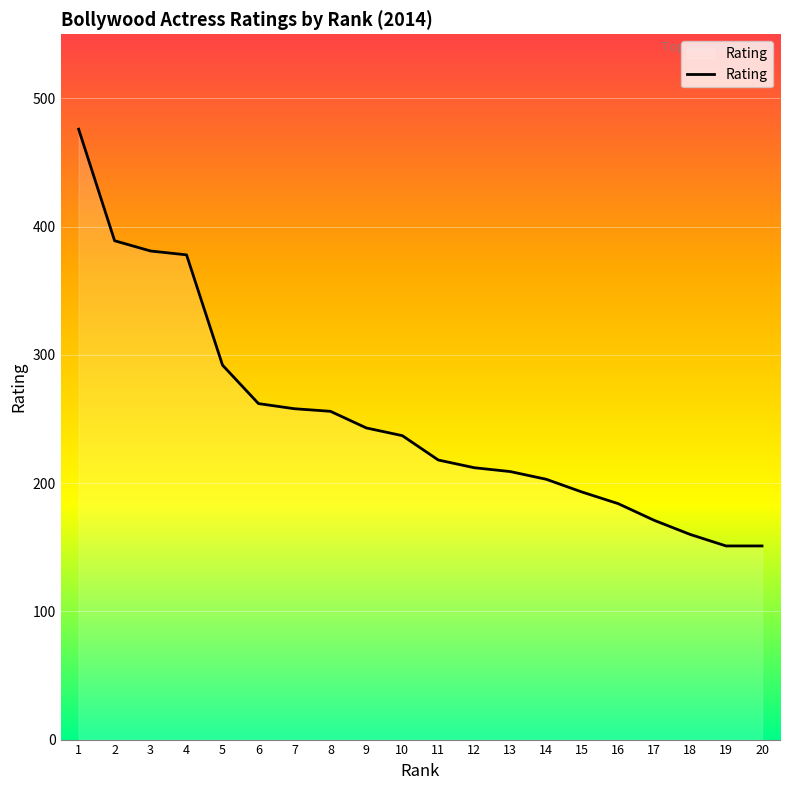

What is the minimum value shown in the chart?

151